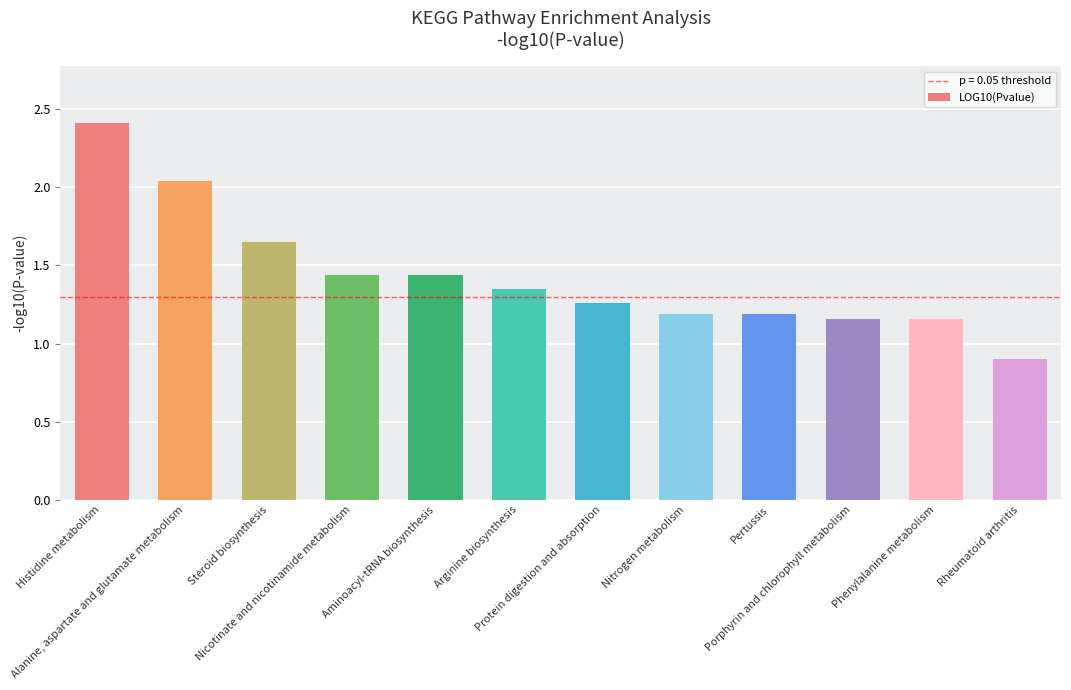

What is the difference between the maximum and minimum values?

1.5